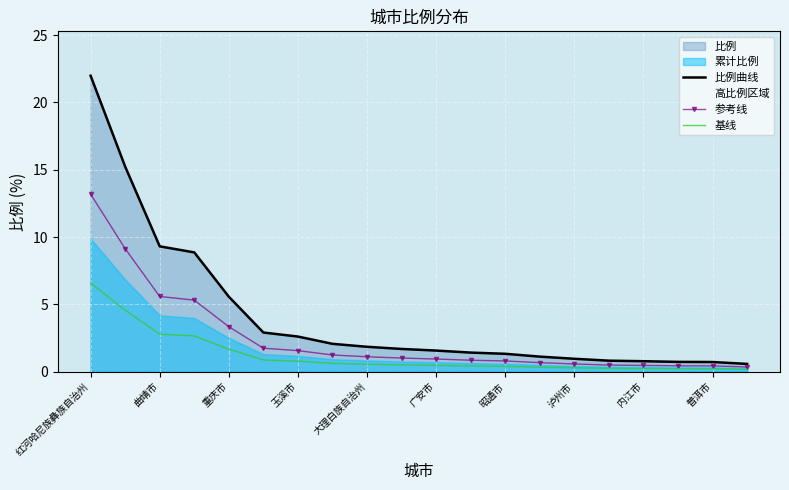

True or false: 基线 has more than 1 points higher than both neighbors.

False